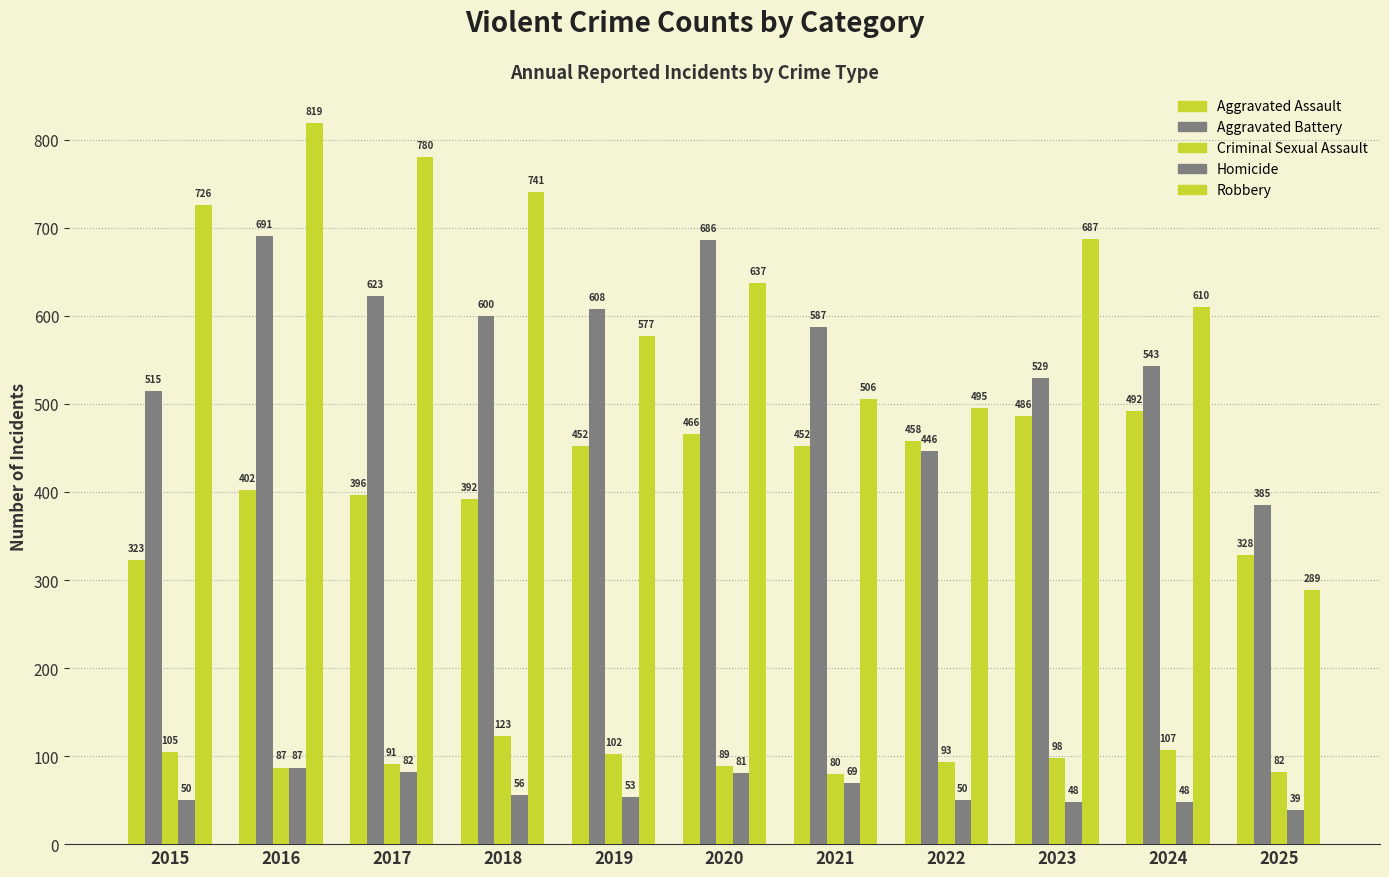

How many bars are there in each group?

5